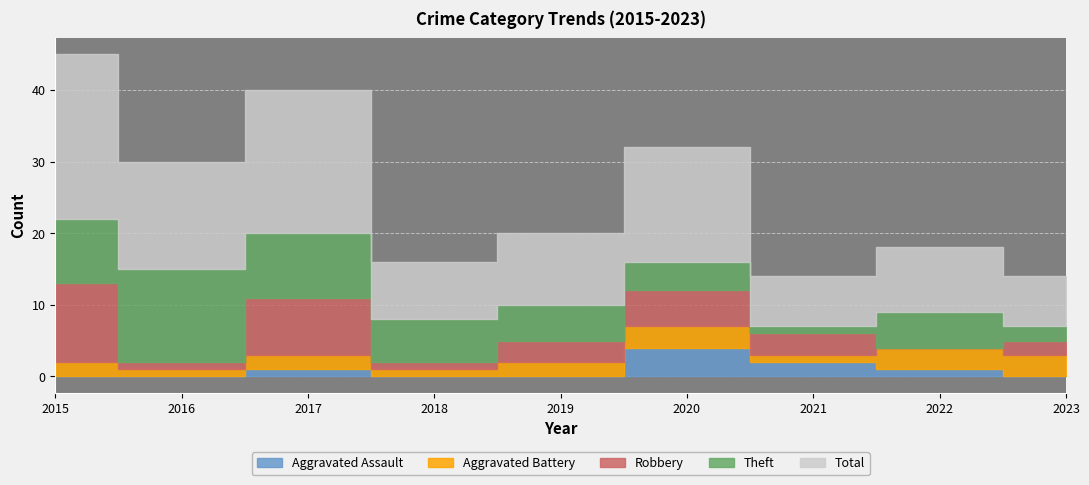

How many lines are shown in the chart?

5